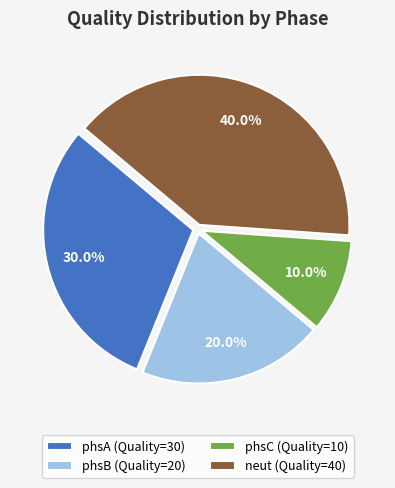

What is the ratio of the value at phsB to the value at phsC?

2.0